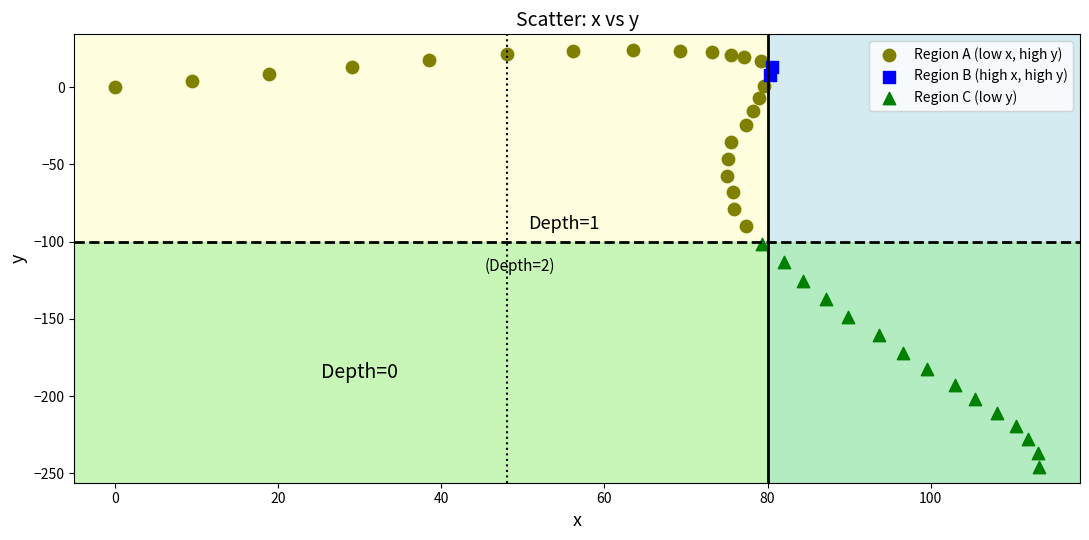

Which series reaches the minimum Y coordinate?

Region C (low y)